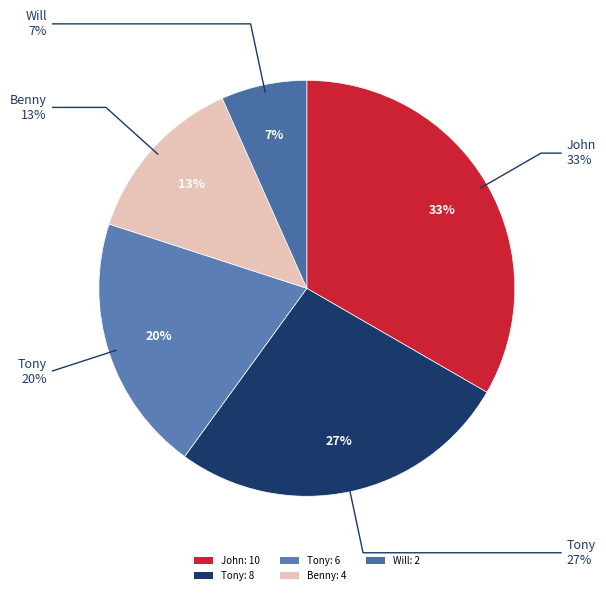

Is there a majority slice in this chart?

No